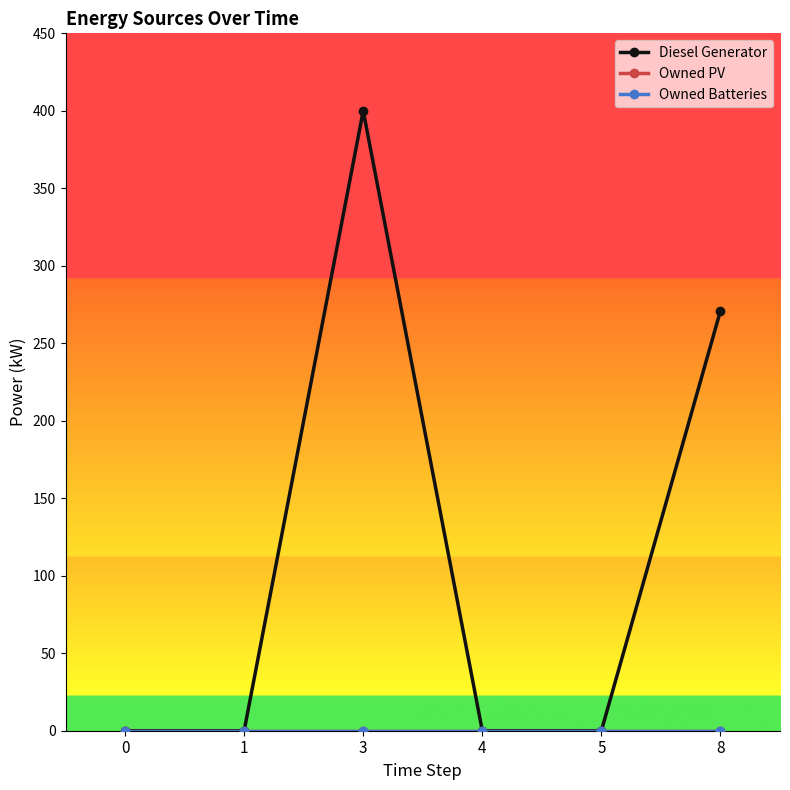

Does the chart have visible grid lines?

No